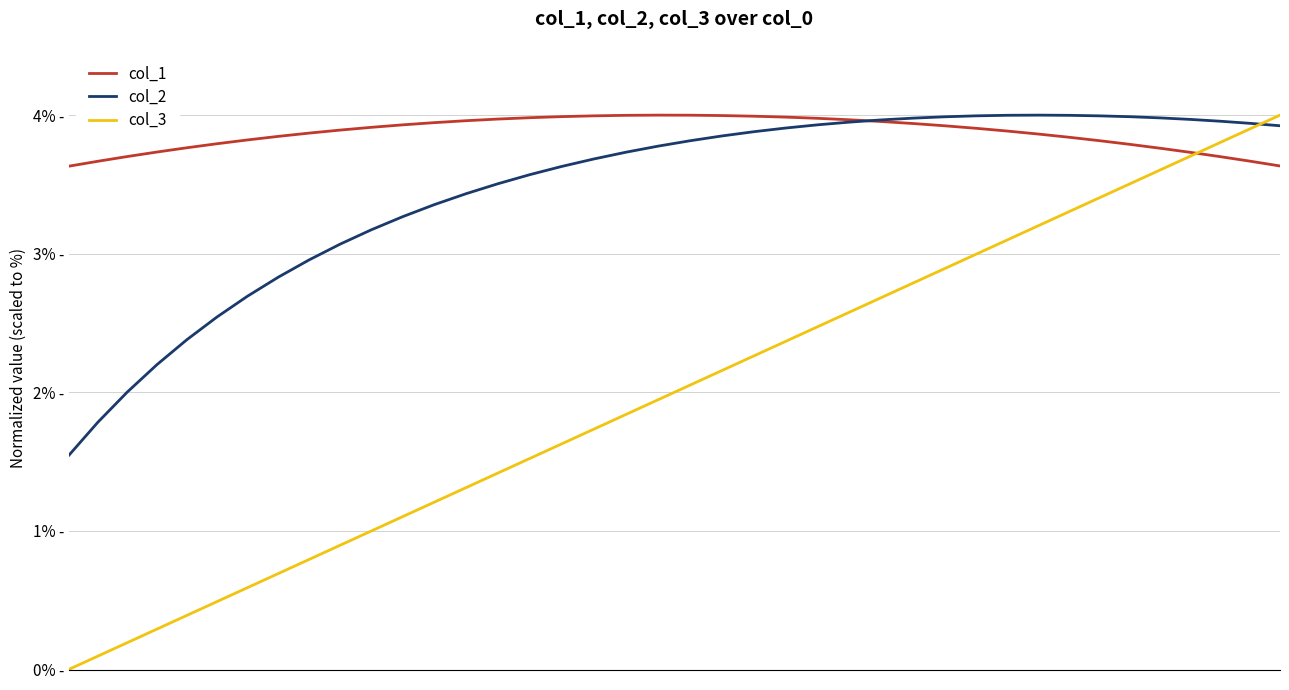

What are all the series names shown in the legend?

col_1, col_2, col_3